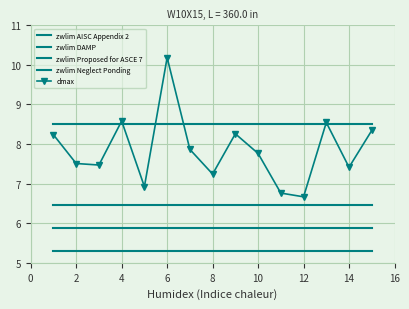

True or false: zwlim Proposed for ASCE 7 and zwlim Neglect Ponding cross at least once.

False